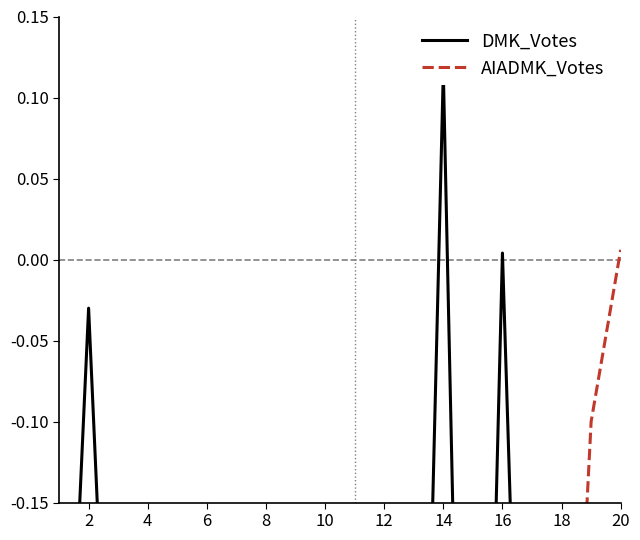

What value does the DMK_Votes series have at 18?

-0.7